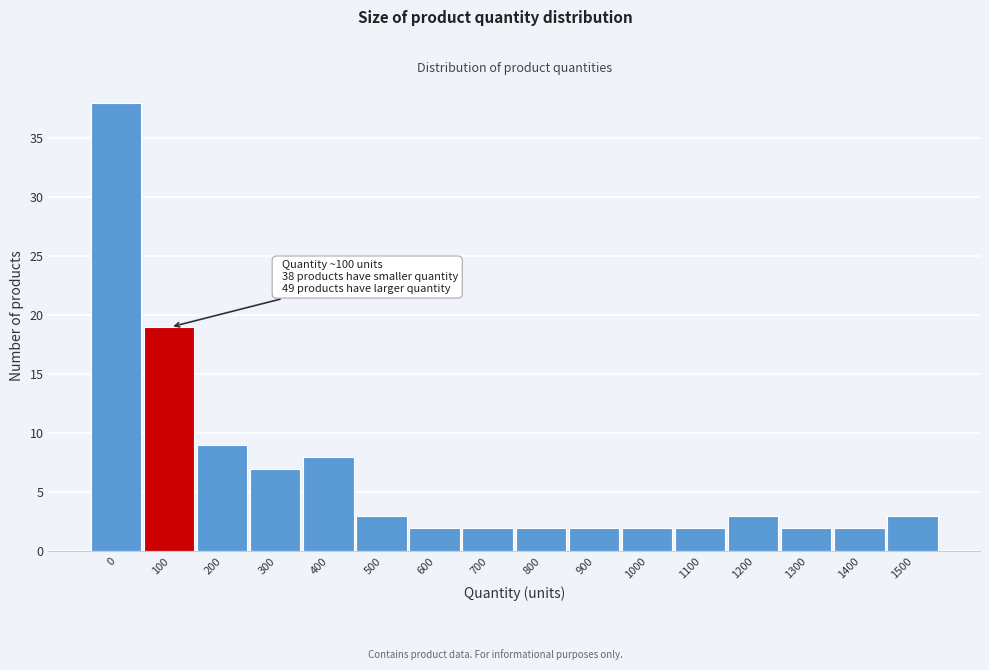

Reading right to left, extract all data points from this chart.

3	2	2	3	2	2	2	2	2	2	3	8	7	9	19	38